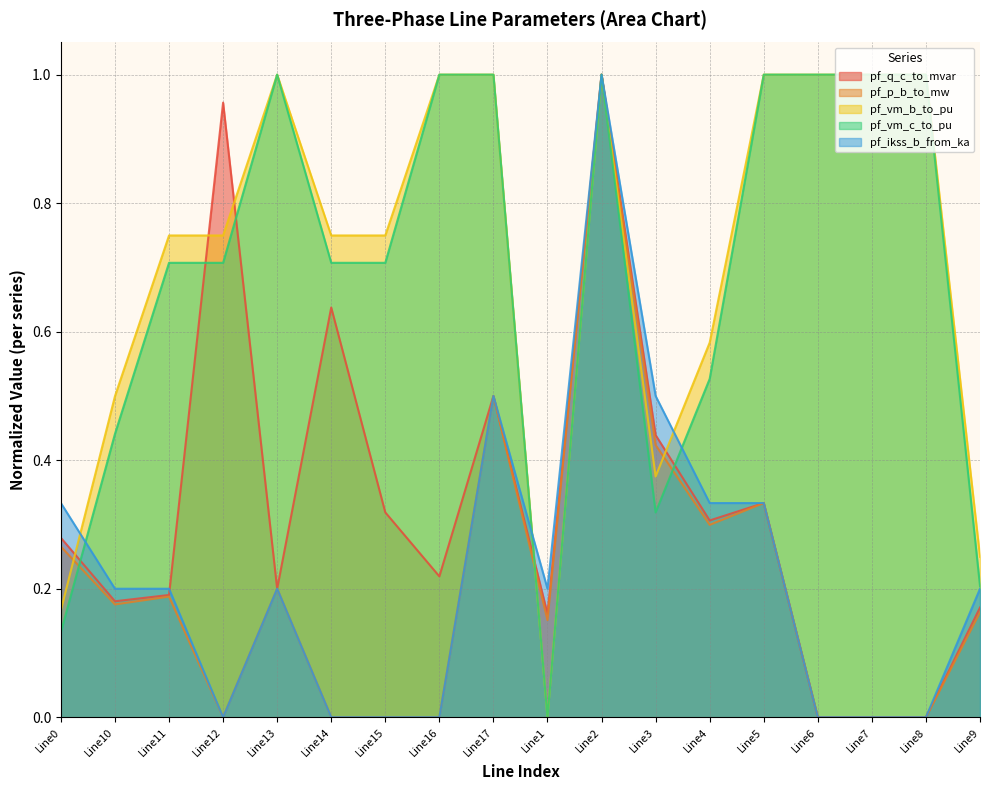

True or false: pf_ikss_b_from_ka and pf_q_c_to_mvar cross at least once.

True